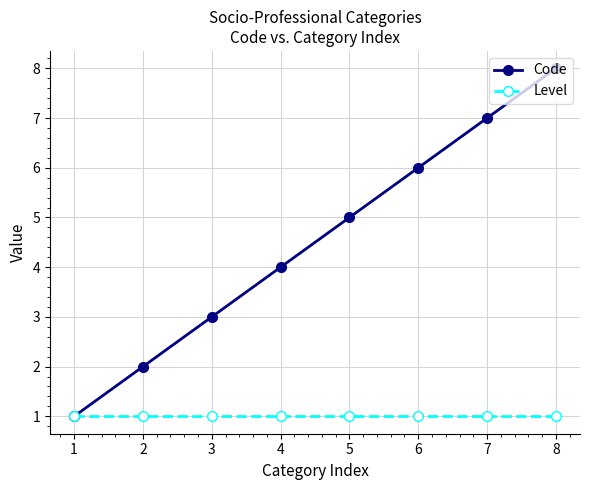

How many lines are shown in the chart?

2